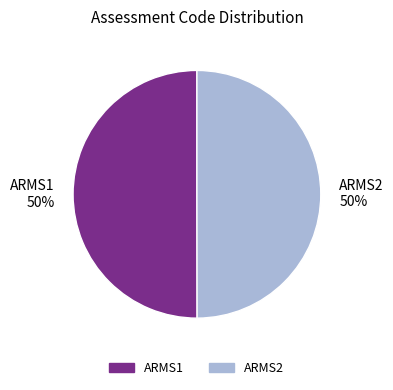

What percentage is the ARMS2 slice, to the nearest percent?

50%